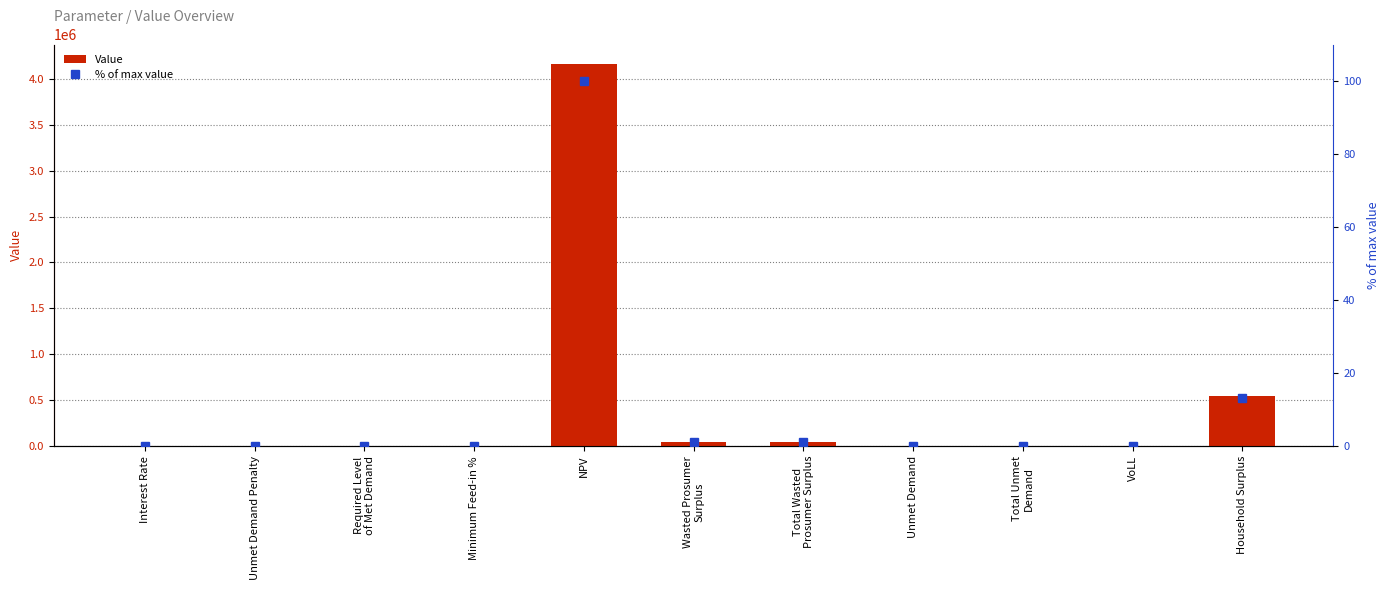

Which category has the highest value across all series?

NPV